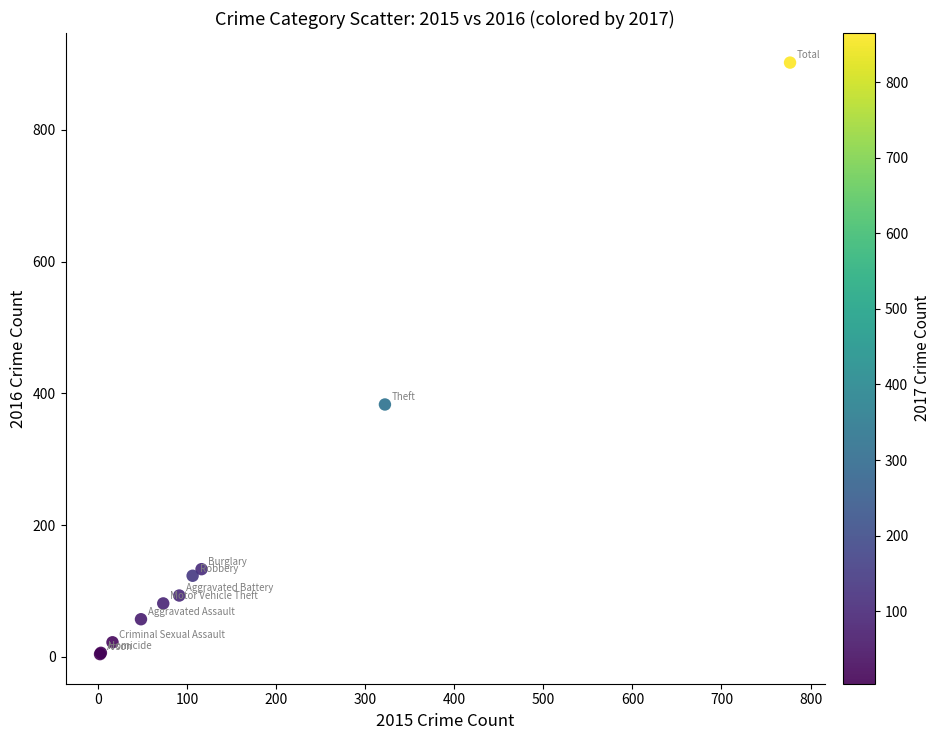

What Y value in the scatter plot is closest to 453?

383